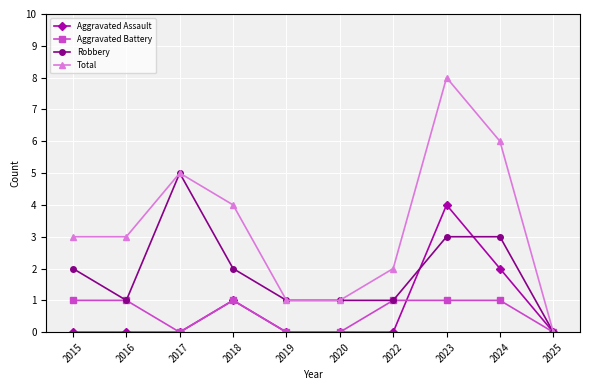

How many data points in Robbery are less than 2?

5